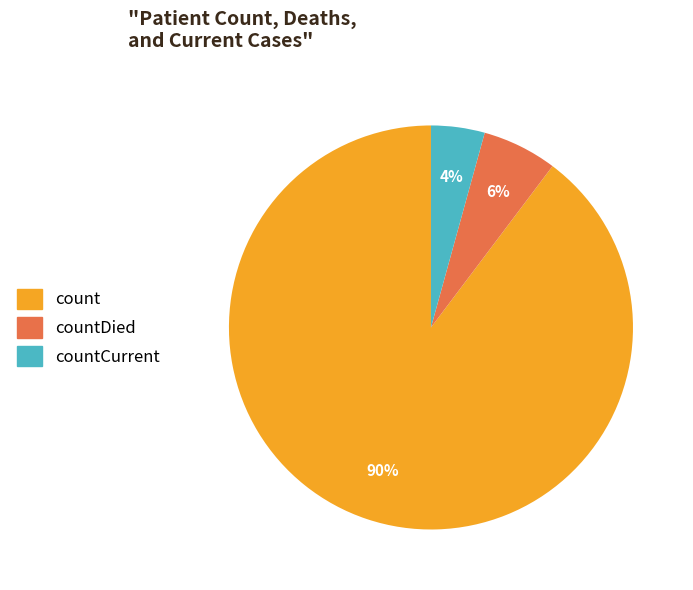

Does any single category account for the majority?

Yes